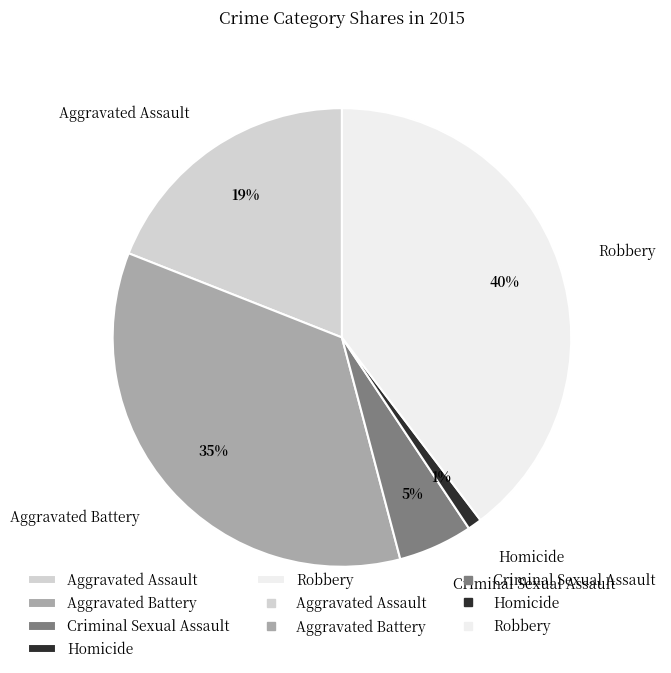

Rank the categories by value from highest to lowest.

Robbery, Aggravated Battery, Aggravated Assault, Criminal Sexual Assault, Homicide